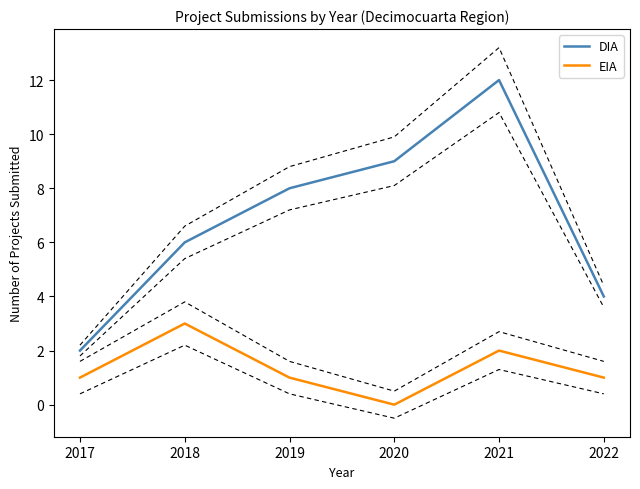

Rank the series by their maximum value, from highest to lowest.

DIA, EIA